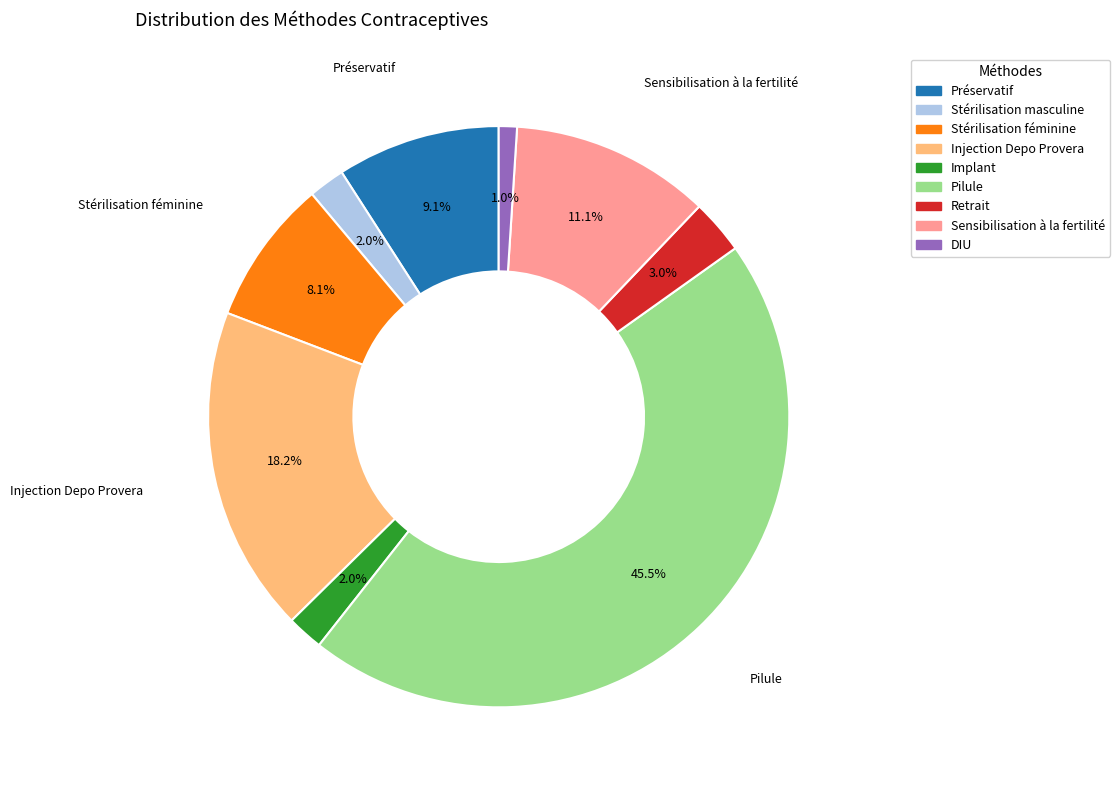

Which slice is the largest?

Pilule